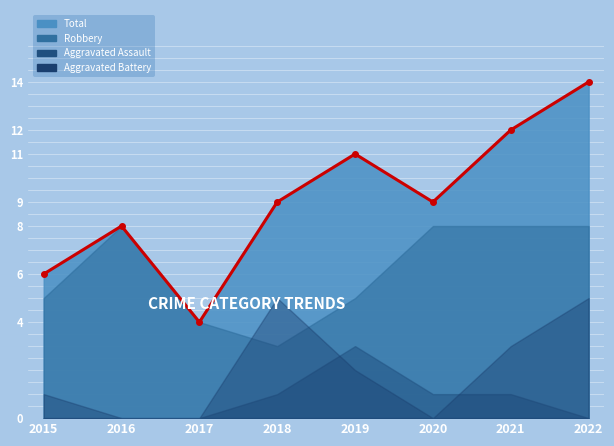

How many interior local peaks does the Total series have?

2